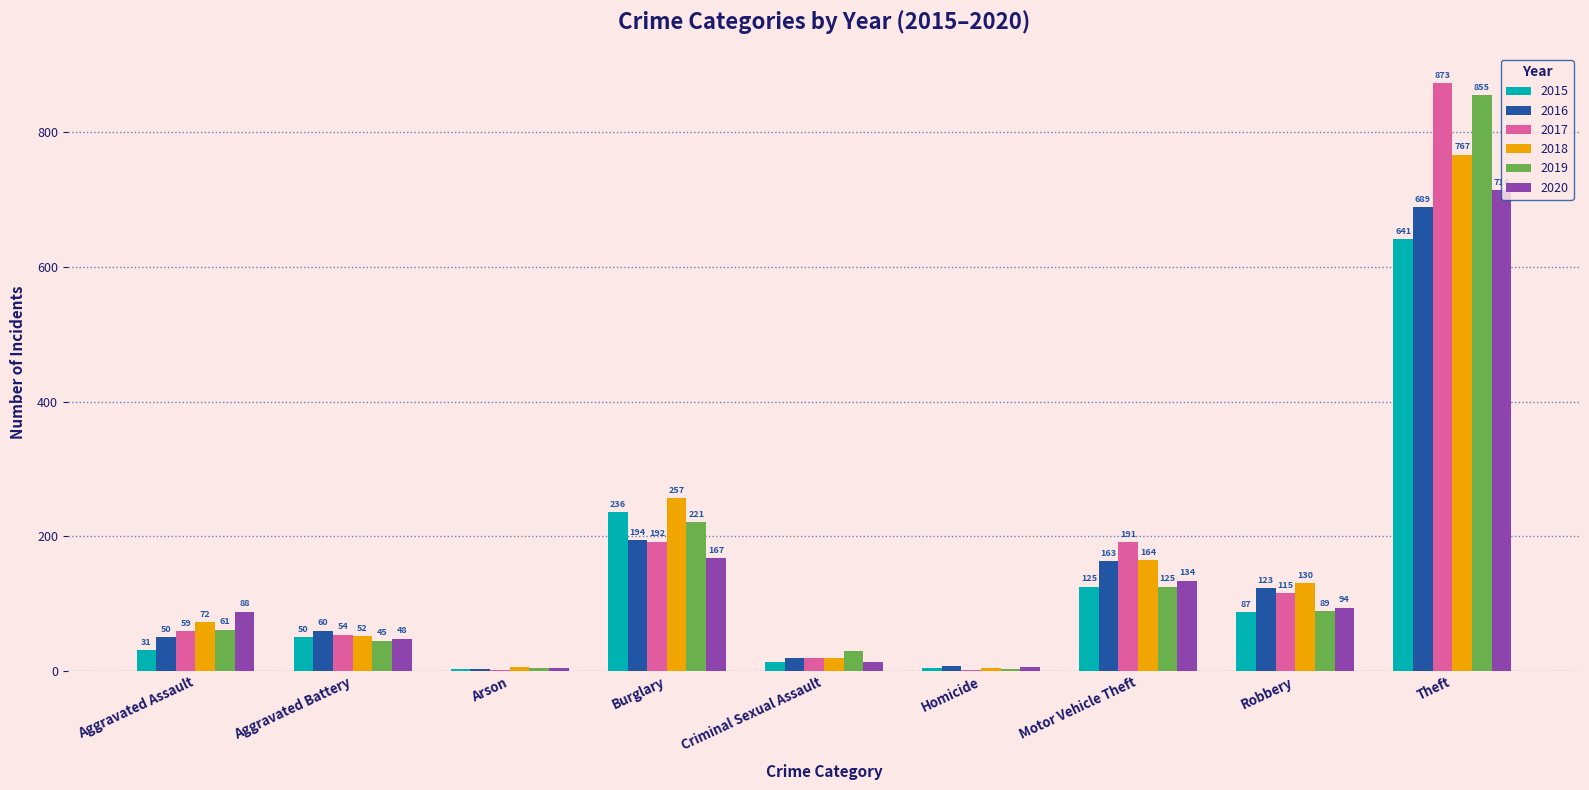

The value of 2019 at Robbery is 89. True or false?

True